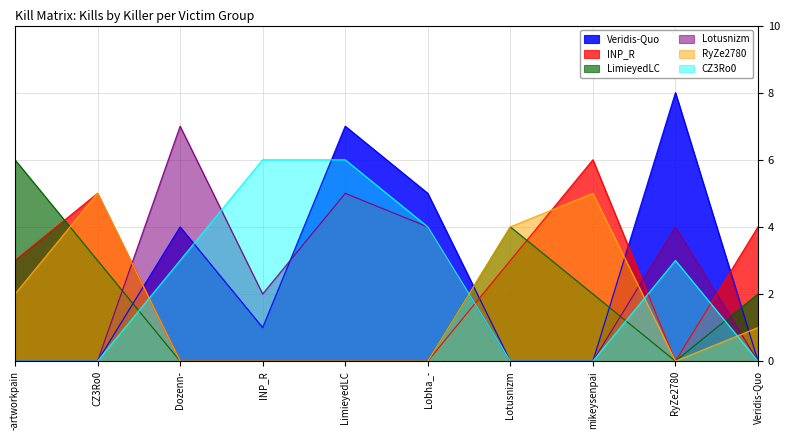

What is the difference between the maximum and second lowest values in the RyZe2780 series?

5